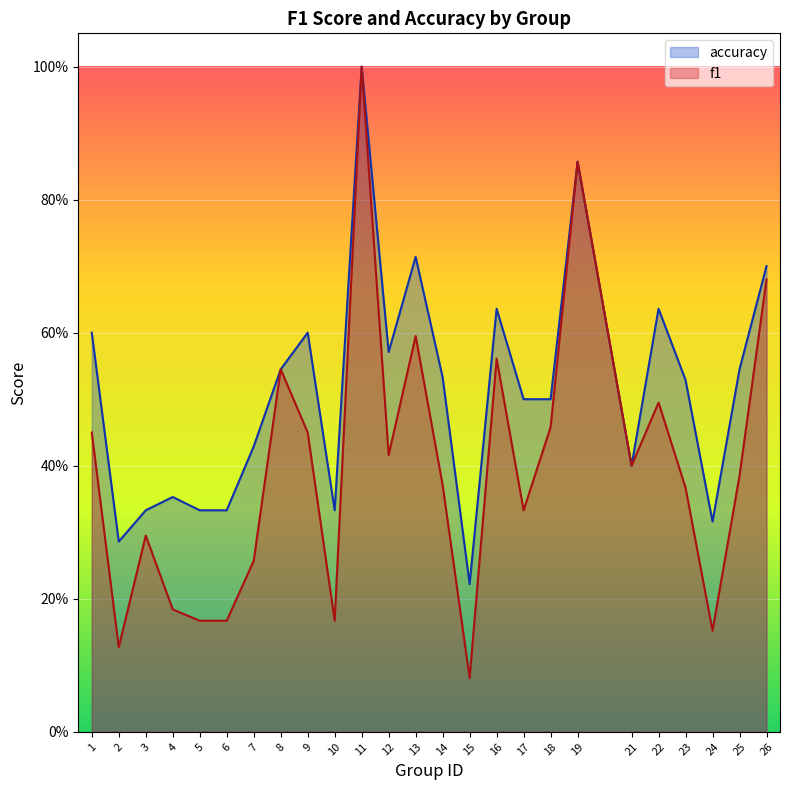

True or false: accuracy and f1 cross at least once.

False